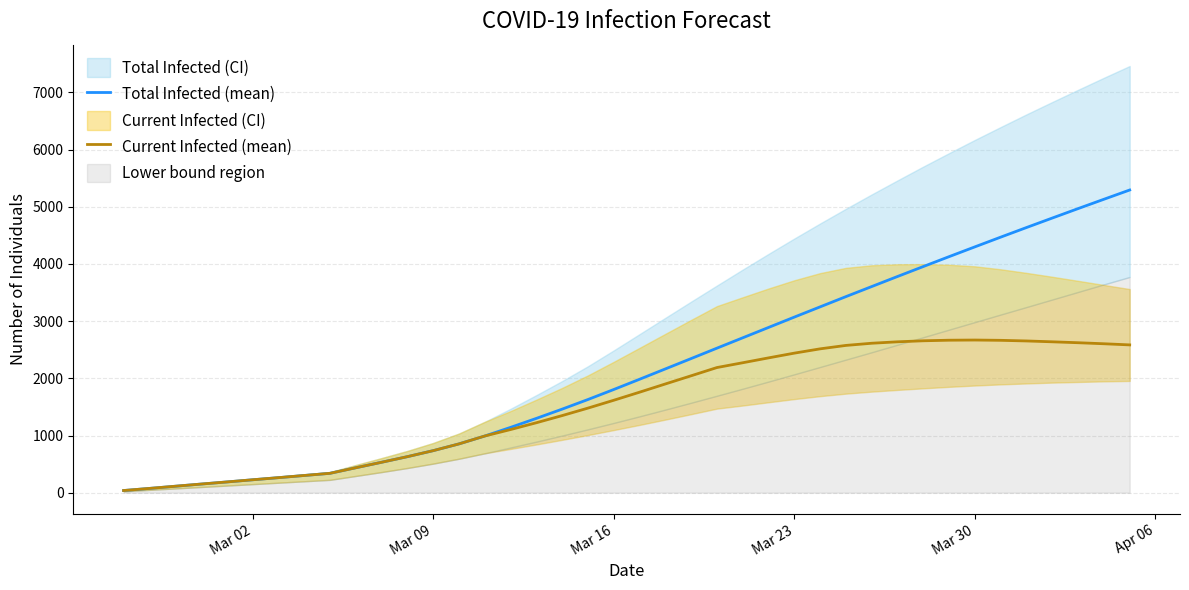

What is the sum of the Current Infected (mean) values at Mar 16 and Mar 02?

1842